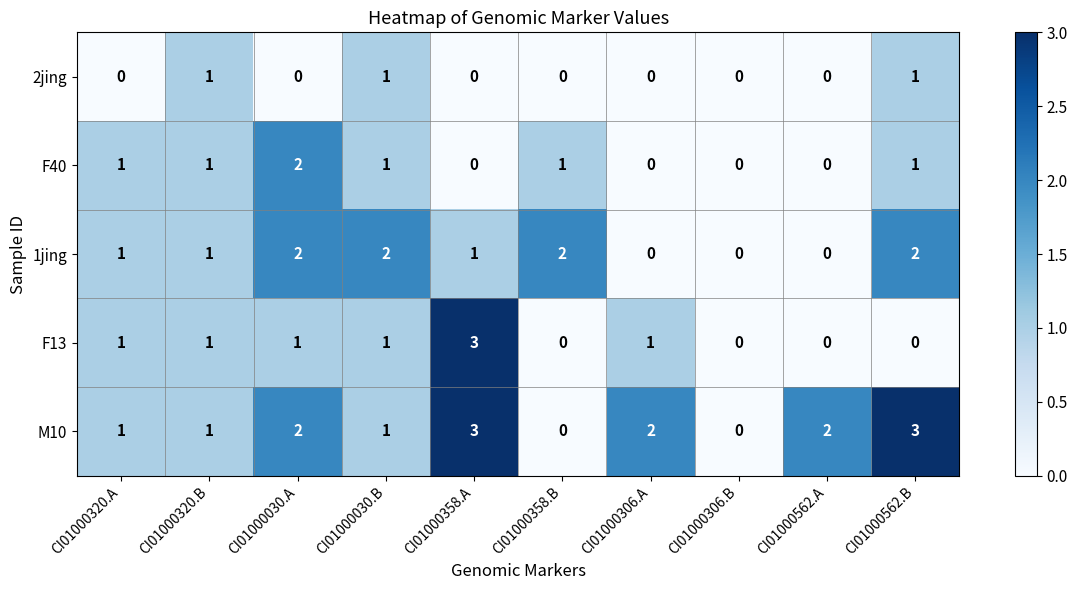

Which series has the largest total across all categories?

M10